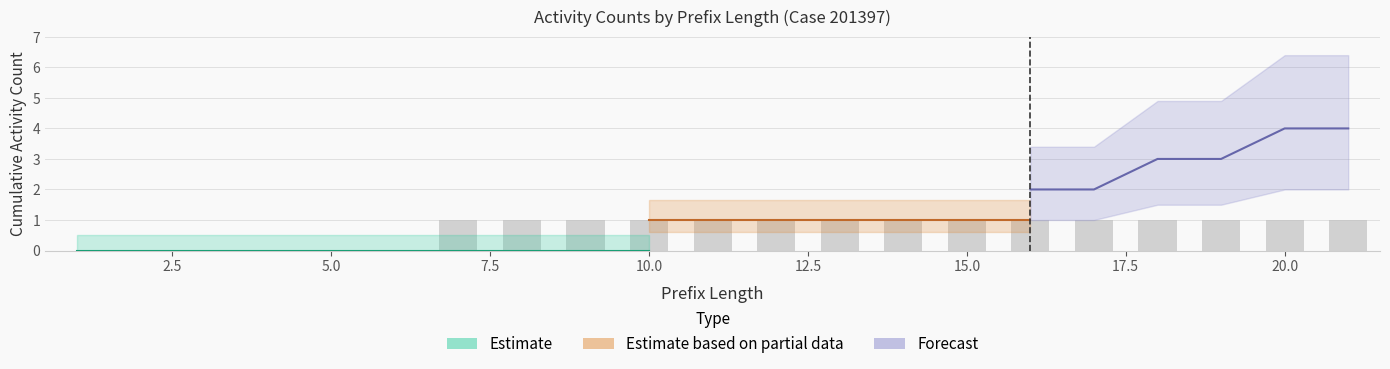

Between 21 and 17, which is larger?

21